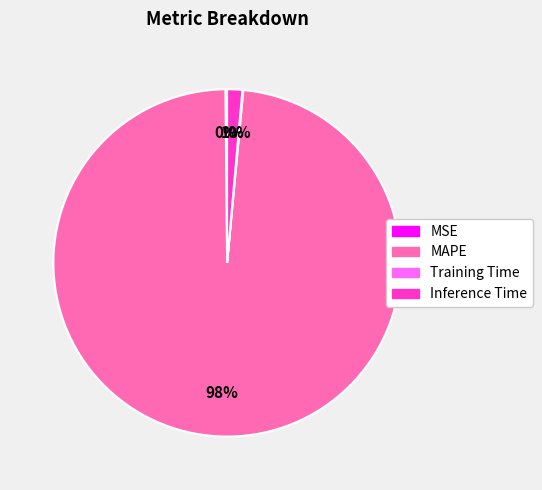

What percentage is the Inference Time slice, to the nearest percent?

1%